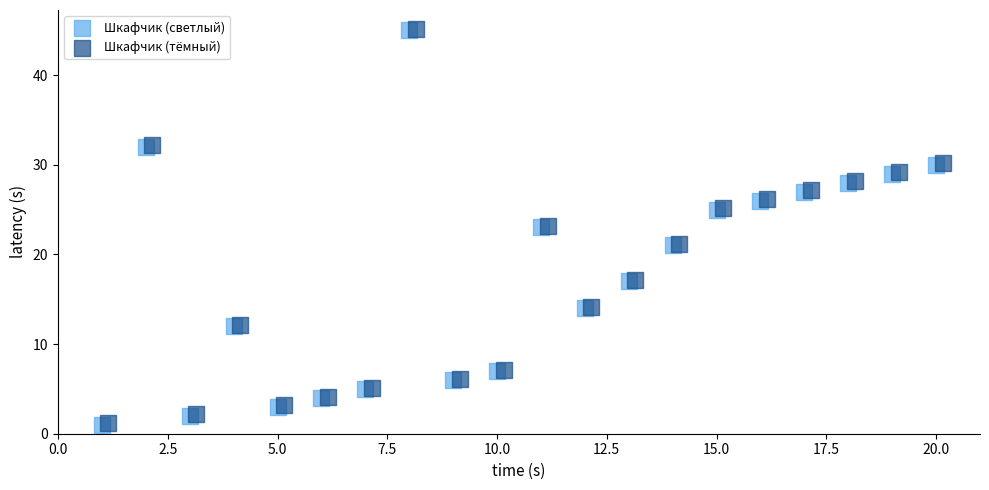

What are all the series names shown in the legend?

Шкафчик (светлый), Шкафчик (тёмный)